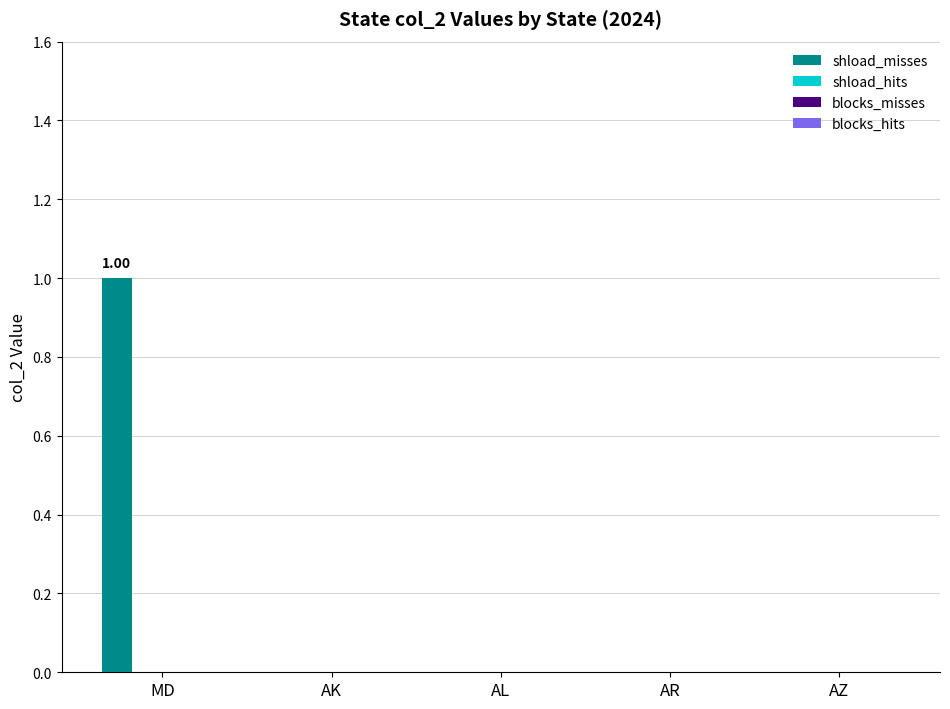

Does the chart contain stacked bars?

No